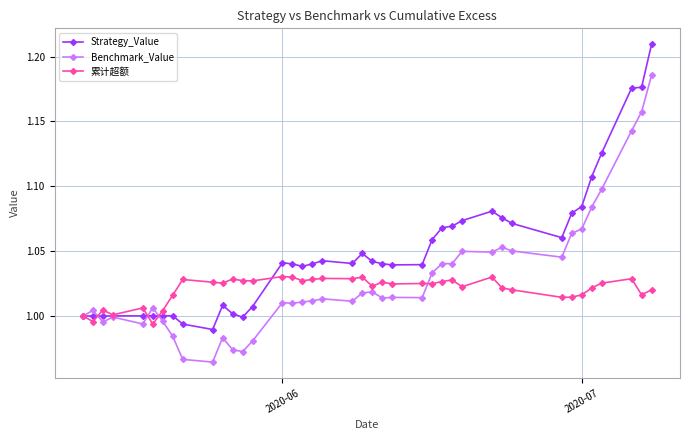

Rank the series by their maximum value, from highest to lowest.

Strategy_Value, Benchmark_Value, 累计超额